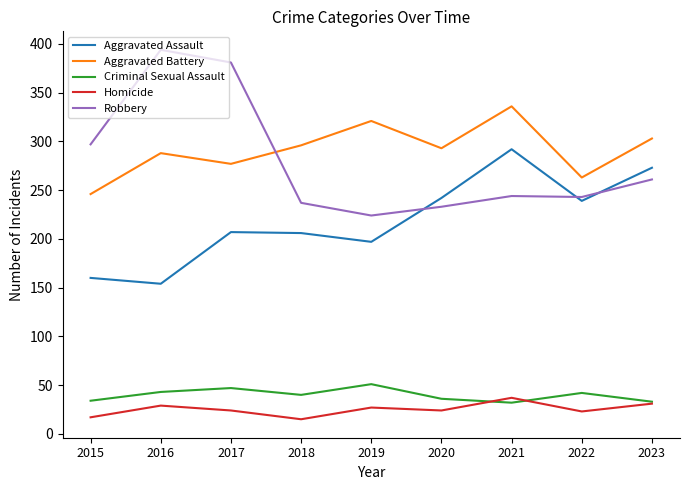

Which series has the largest range (max minus min)?

Robbery